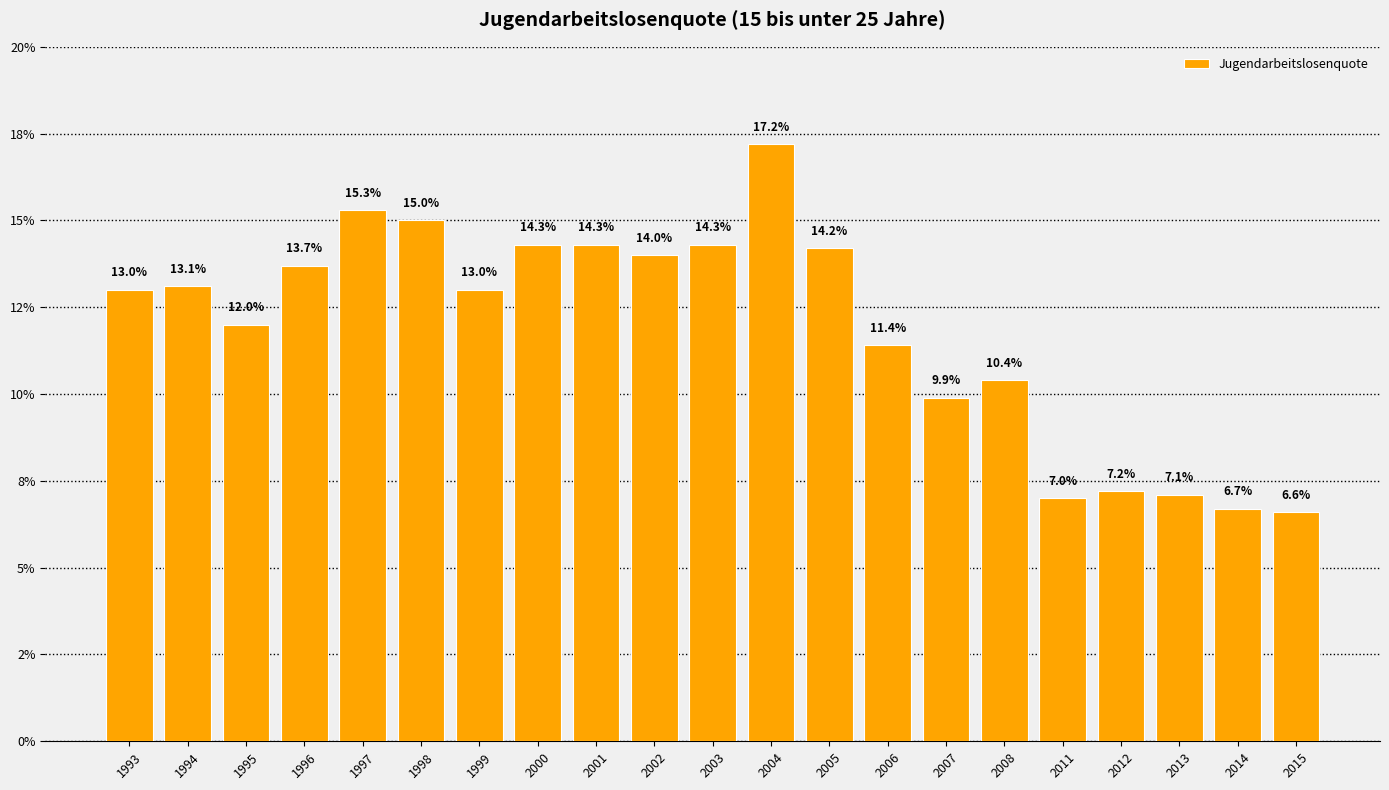

List the labels in order of value, largest first.

2004, 1997, 1998, 2000, 2001, 2003, 2005, 2002, 1996, 1994, 1993, 1999, 1995, 2006, 2008, 2007, 2012, 2013, 2011, 2014, 2015